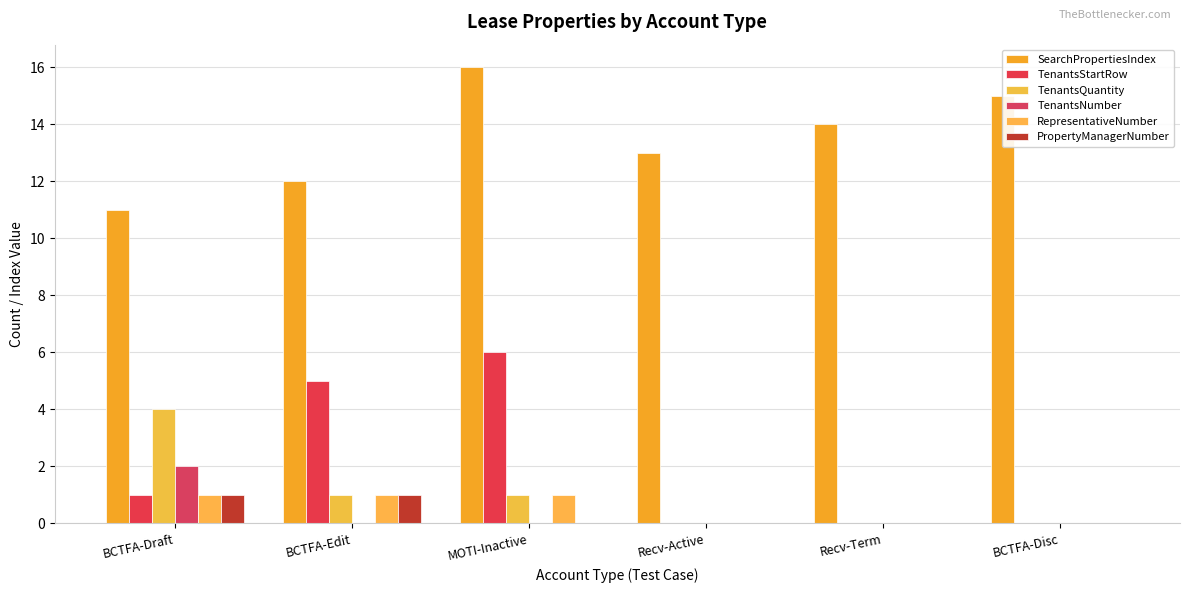

Are the bars grouped side by side (vs. stacked)?

Yes